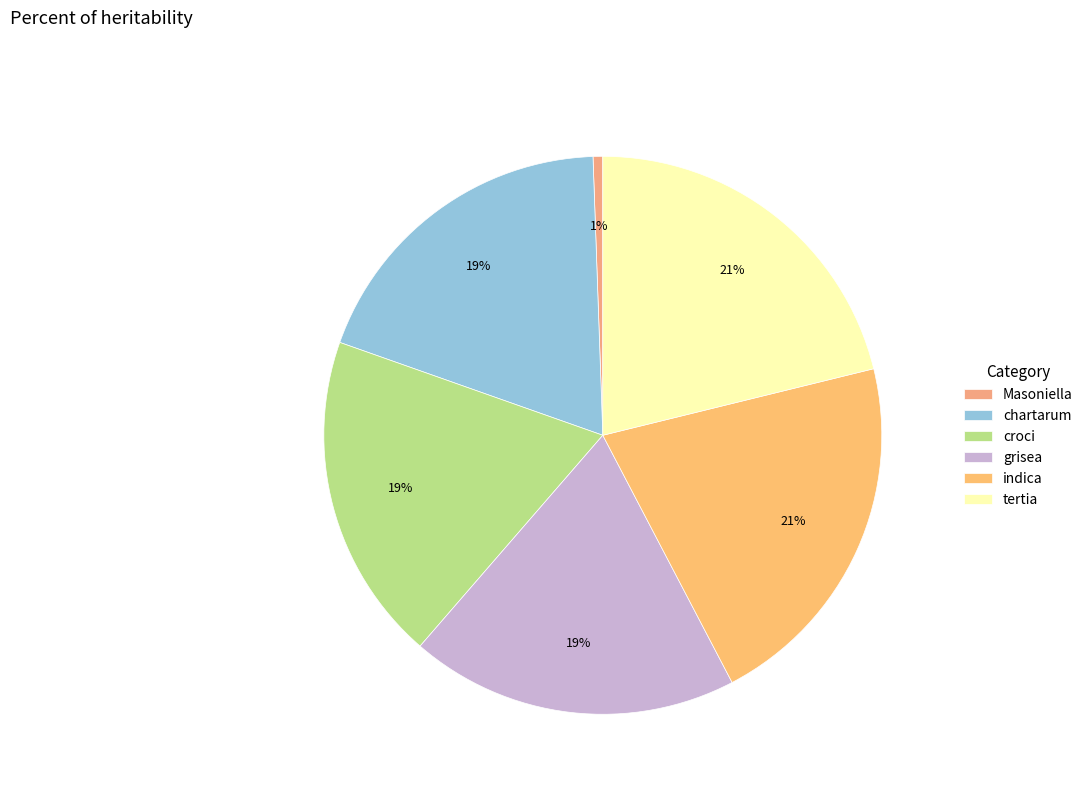

Is indica the majority of the pie?

No